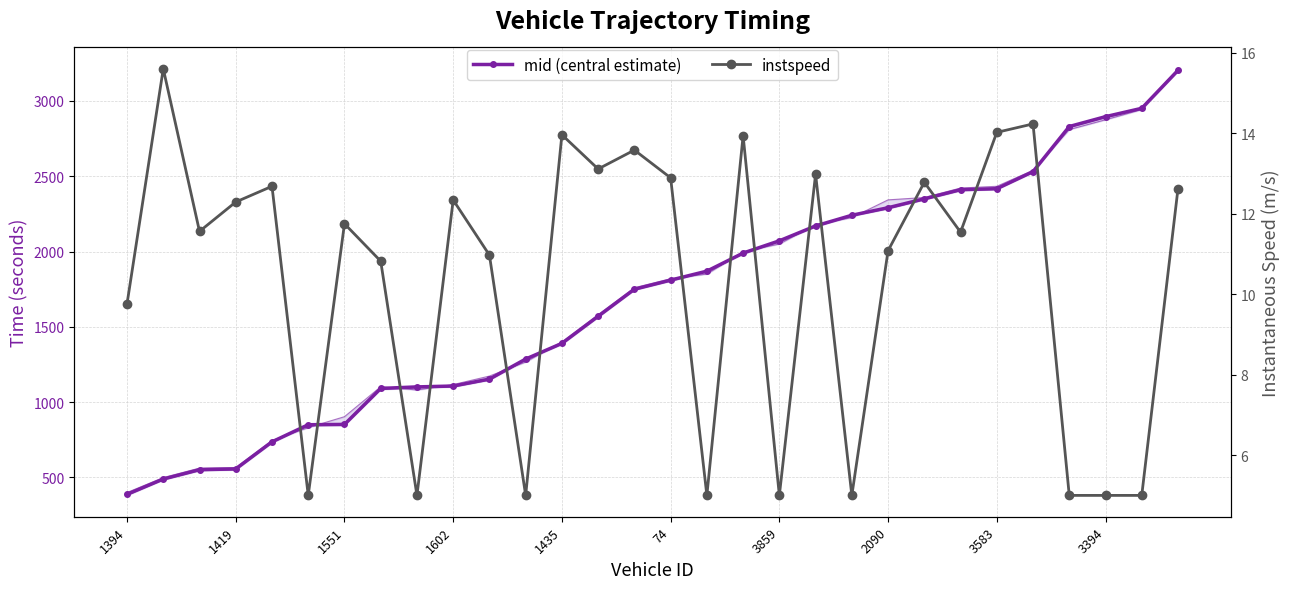

What are all the series names shown in the legend?

mid (central estimate), instspeed